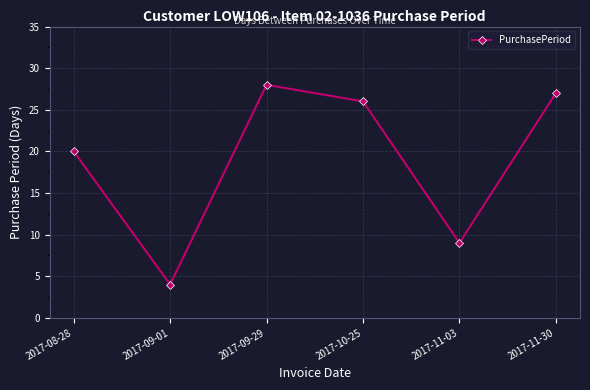

List the labels in order of value, largest first.

2017-09-29, 2017-11-30, 2017-10-25, 2017-08-28, 2017-11-03, 2017-09-01